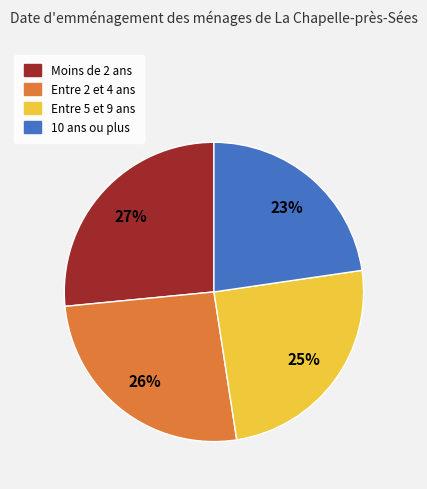

Is there a majority slice in this chart?

No